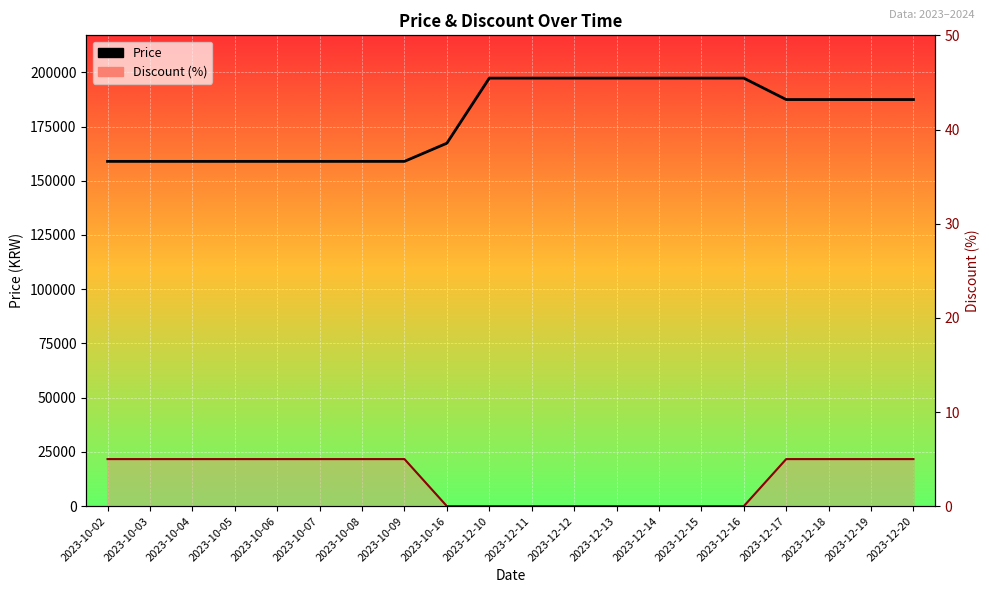

List the series in order of their overall mean, lowest first.

Discount (%), Price